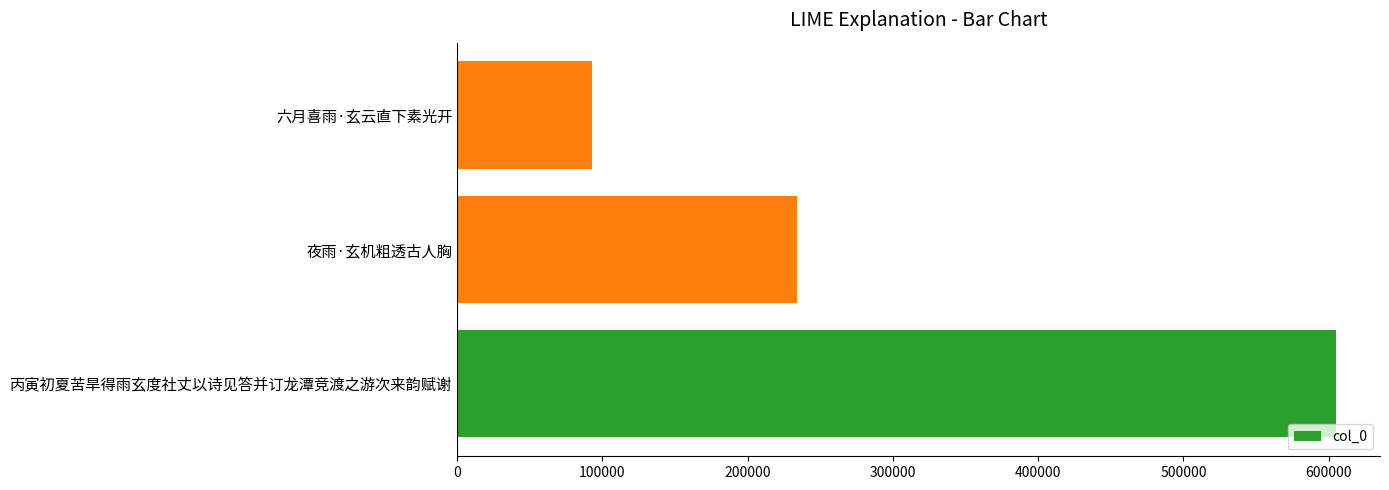

Which has a higher value, 六月喜雨·玄云直下素光开 or 夜雨·玄机粗透古人胸?

夜雨·玄机粗透古人胸